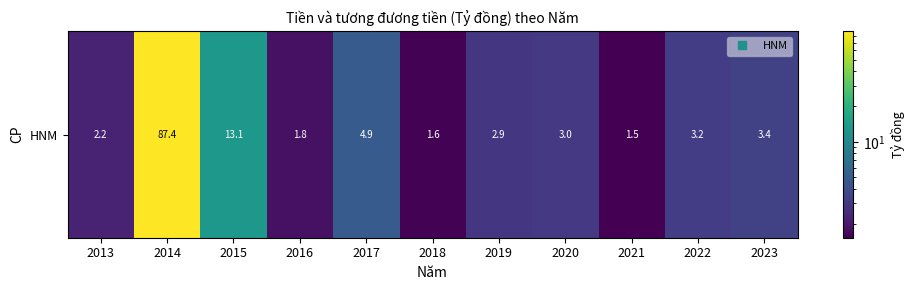

Reading left to right, extract all data points from this chart.

2.2	87.4	13.1	1.8	4.9	1.6	2.9	3.0	1.5	3.2	3.4